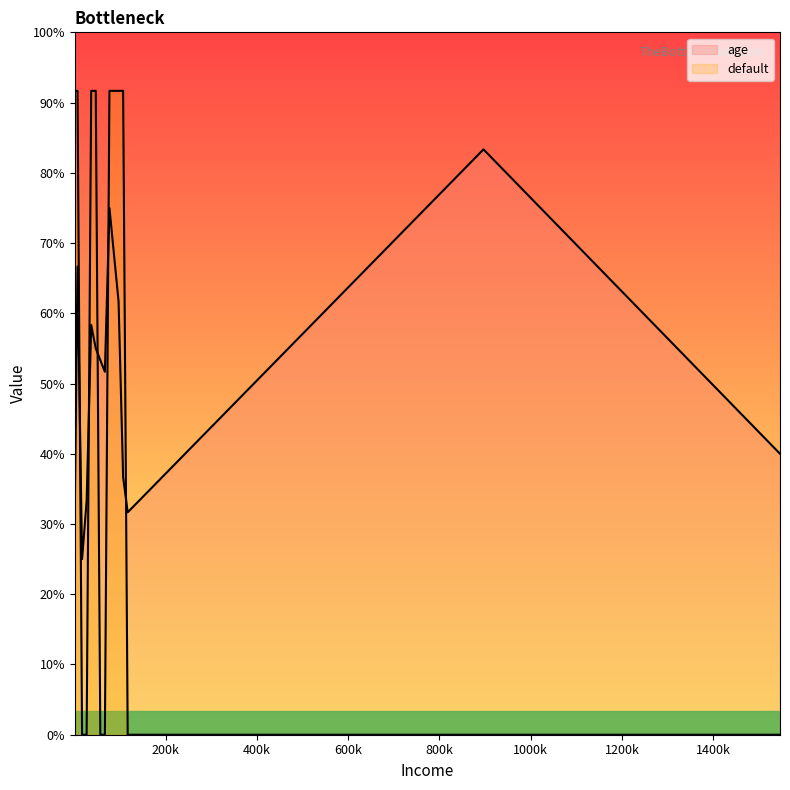

What is the sum of all age values?

592